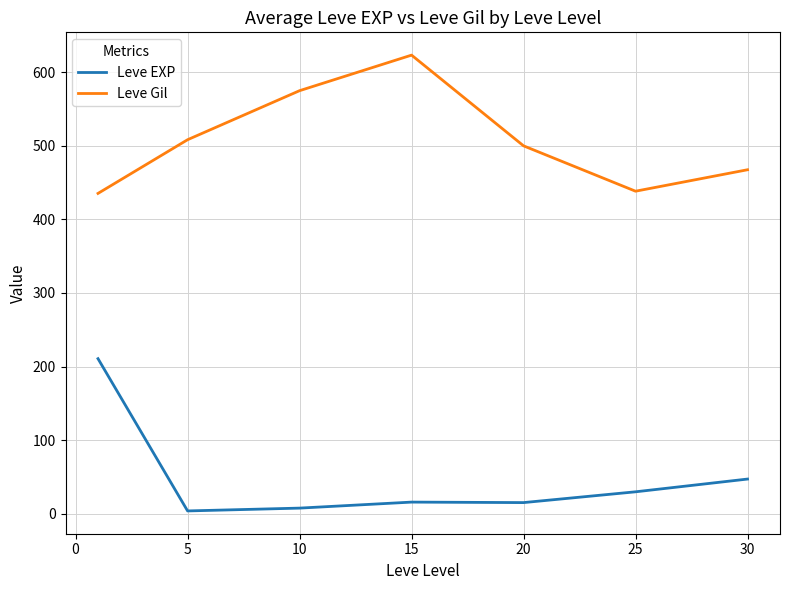

What is the highest value of the Leve EXP series?

210.7